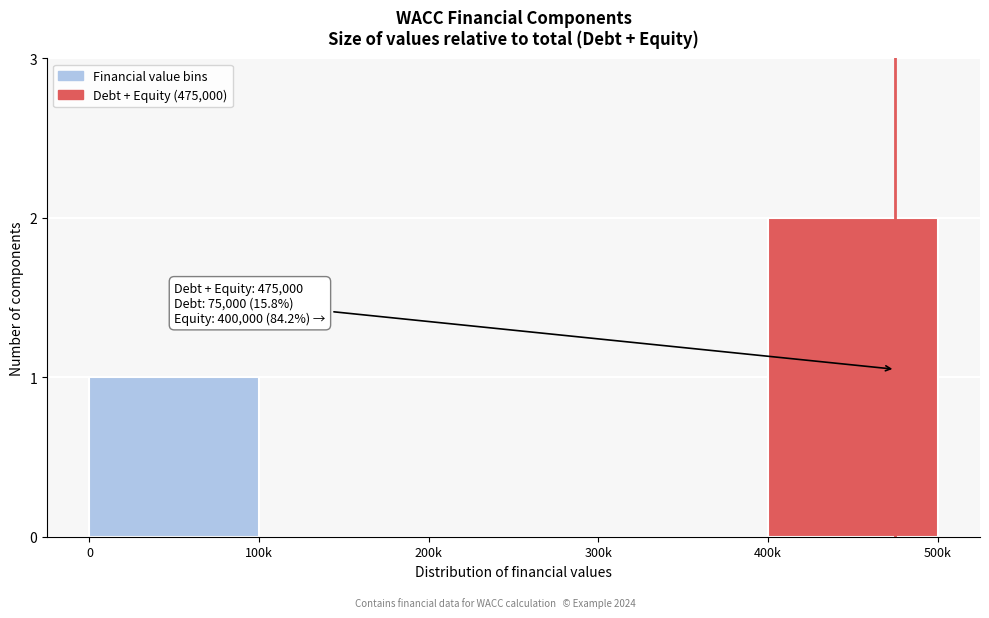

Reading left to right, extract all data points from this chart.

0=1	100k=0	200k=0	300k=0	400k=2